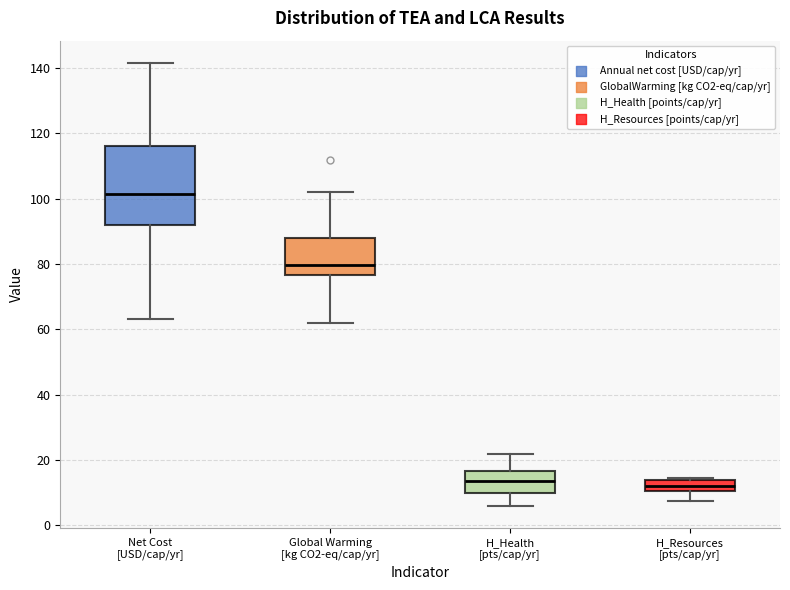

Where is the lower edge of the box for H_Resources [pts/cap/yr] on the y-axis? The values are not printed on the chart, so give them approximately, as read against the axis.

10